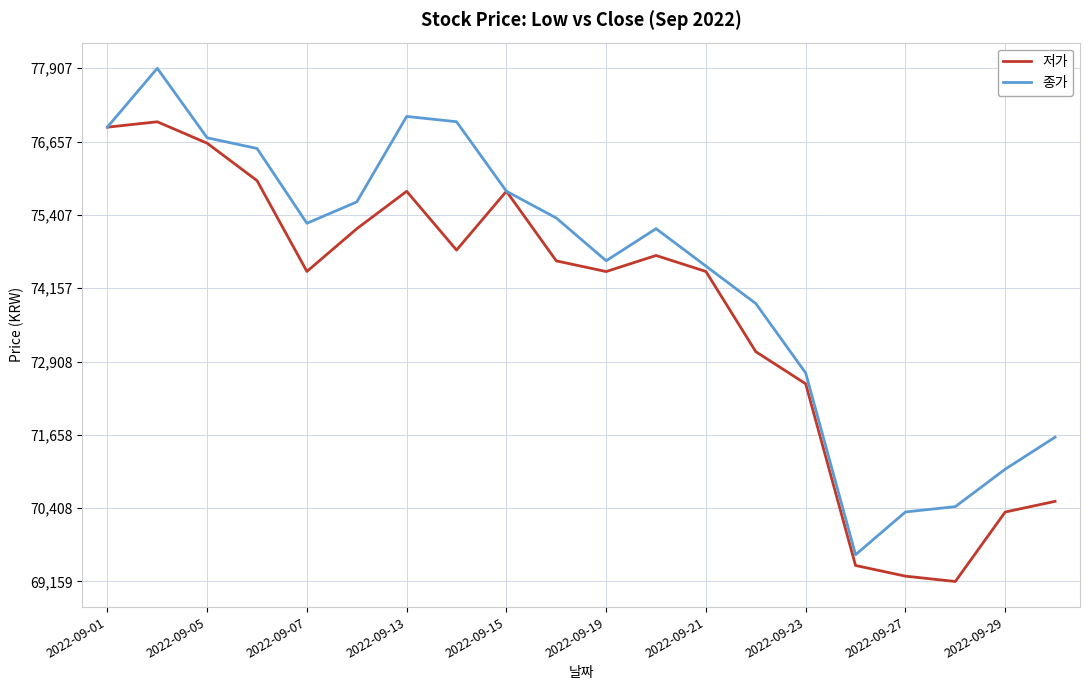

Which series has the largest range (max minus min)?

종가